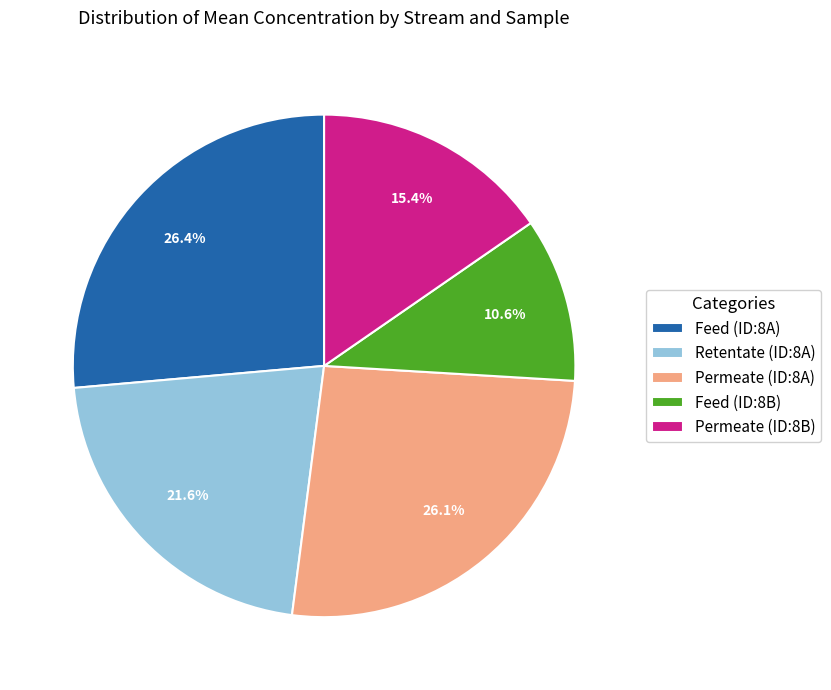

Is the sum of Feed (ID:8A) and Permeate (ID:8B) greater than half?

No